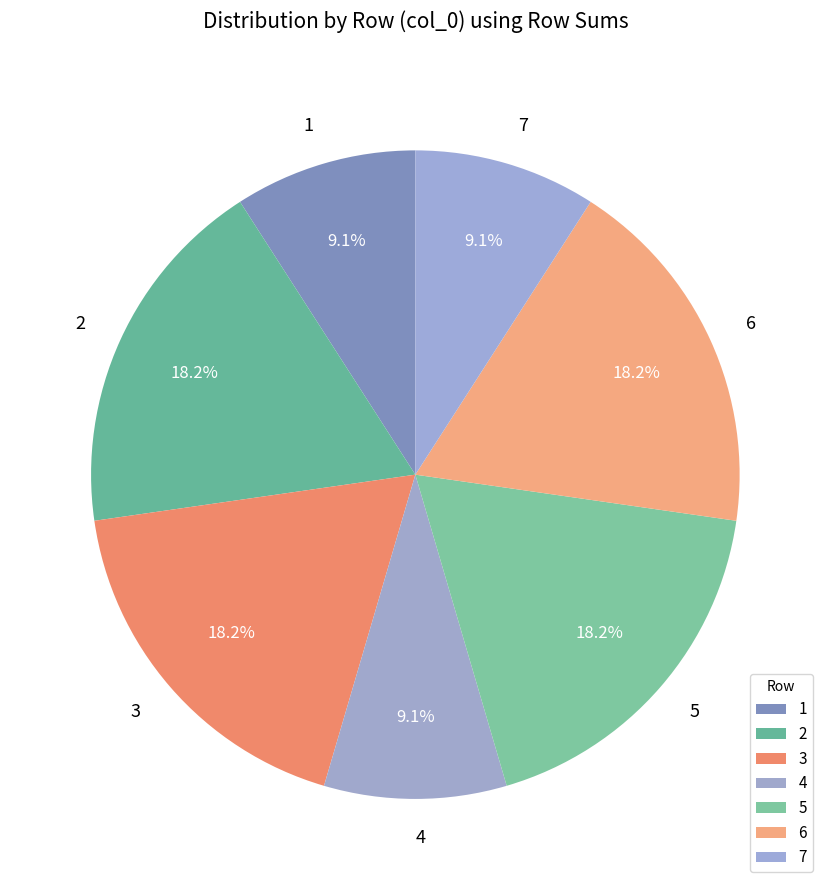

Approximately how many times larger is the value at 7 compared to 6?

0.5